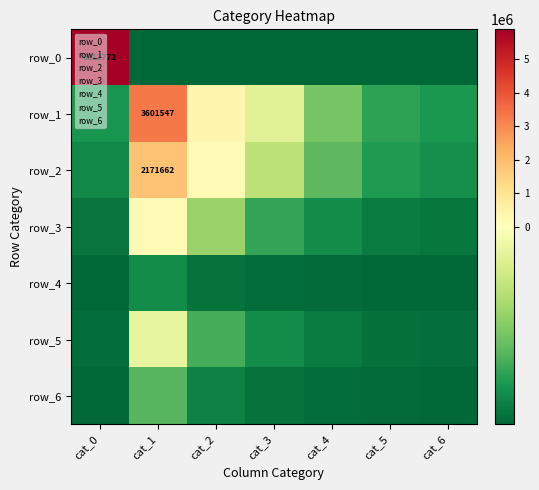

Reading left to right, transcribe all the data shown in this chart.

row_0: cat_0=5884804.7	cat_1=-327967.3	cat_2=-327967.3	cat_3=-327967.3	cat_4=-327967.3	cat_5=-327967.3	cat_6=-327967.3
row_1: cat_0=-265166.3	cat_1=3273579.7	cat_2=359907.7	cat_3=-51467.3	cat_4=-177030.3	cat_5=-244370.3	cat_6=-260262.3
row_2: cat_0=-284207.3	cat_1=1843694.7	cat_2=191535.7	cat_3=-102662.3	cat_4=-203045.3	cat_5=-258730.3	cat_6=-272991.3
row_3: cat_0=-308233.3	cat_1=203782.7	cat_2=-143685.3	cat_3=-240231.3	cat_4=-276713.3	cat_5=-298435.3	cat_6=-305075.3
row_4: cat_0=-324323.3	cat_1=-279195.3	cat_2=-312086.3	cat_3=-319654.3	cat_4=-322658.3	cat_5=-324507.3	cat_6=-324878.3
row_5: cat_0=-318968.3	cat_1=-40779.3	cat_2=-223112.3	cat_3=-276331.3	cat_4=-298452.3	cat_5=-312777.3	cat_6=-316960.3
row_6: cat_0=-324491.3	cat_1=-210007.3	cat_2=-290892.3	cat_3=-311671.3	cat_4=-318507.3	cat_5=-322832.3	cat_6=-324106.3